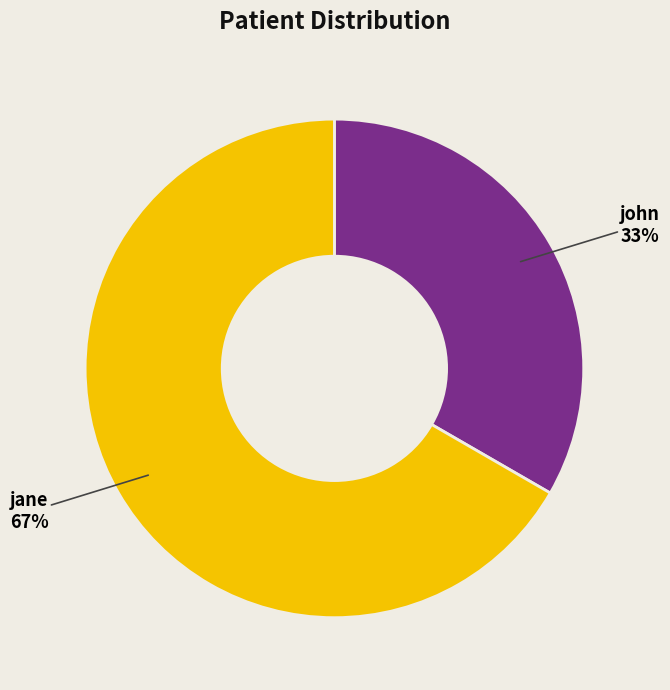

The jane slice represents 67% of the pie. True or false?

True